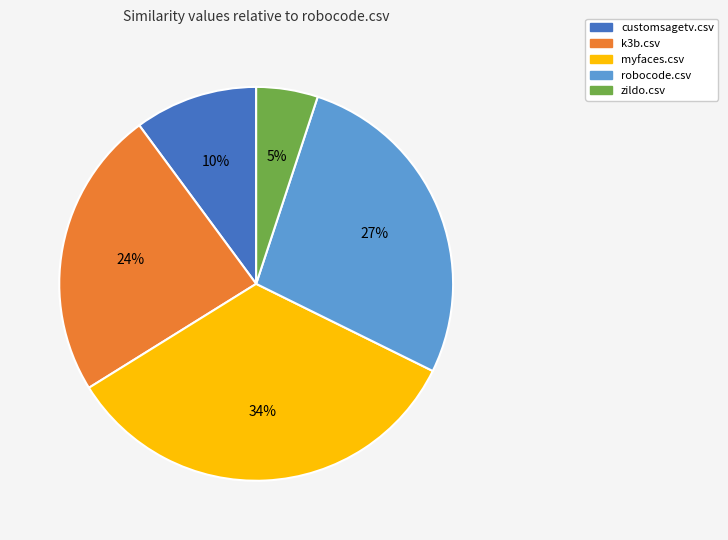

What is the smallest slice in the pie chart?

zildo.csv